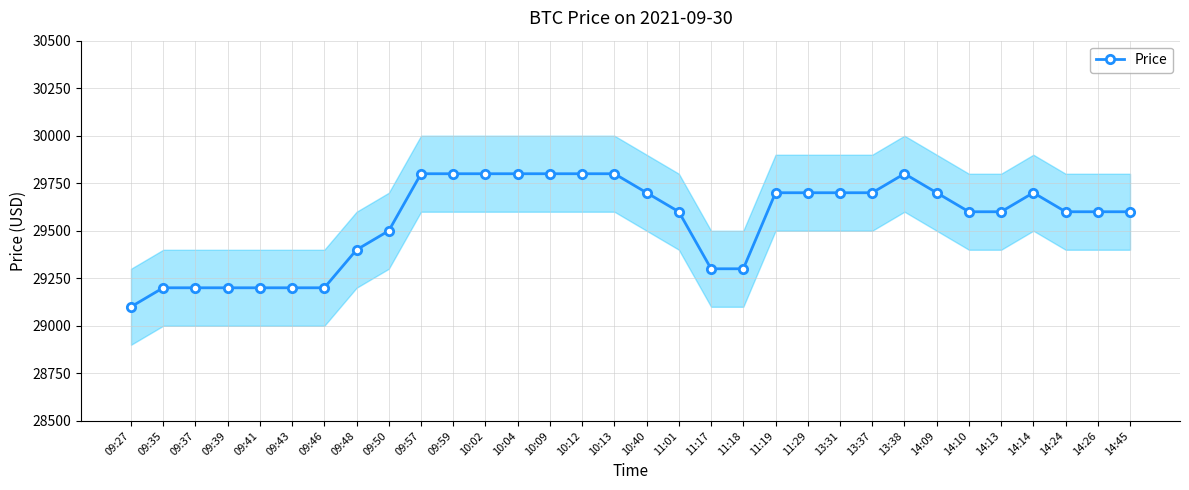

What is the maximum value shown in the chart?

29800